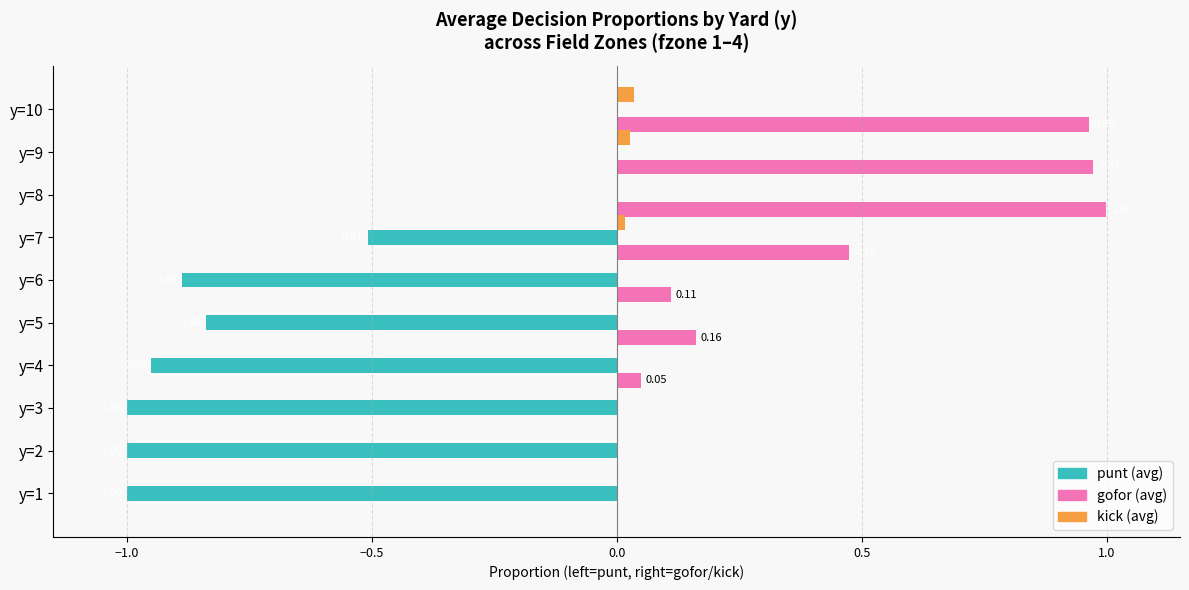

What is the total value across all series at y=5?

-0.7